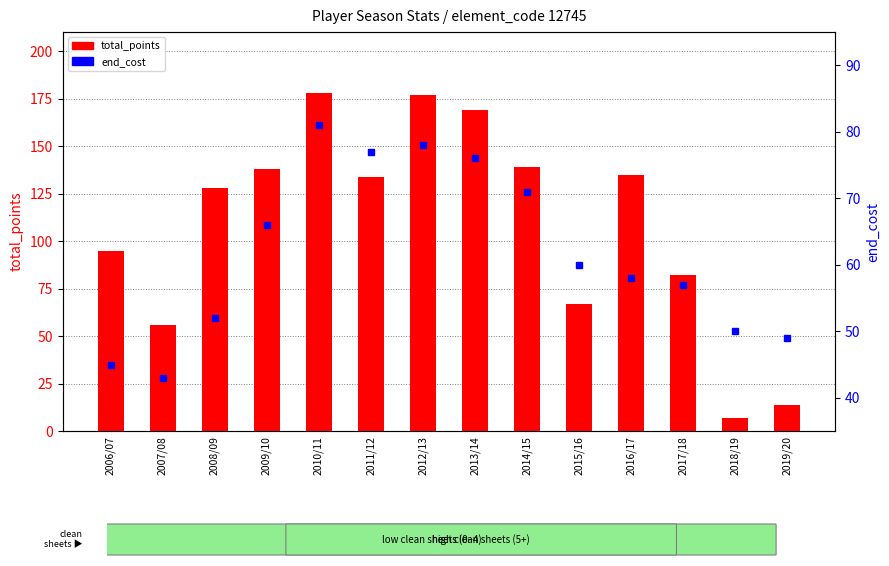

Is it true that total_points equals 169 at 2013/14?

True